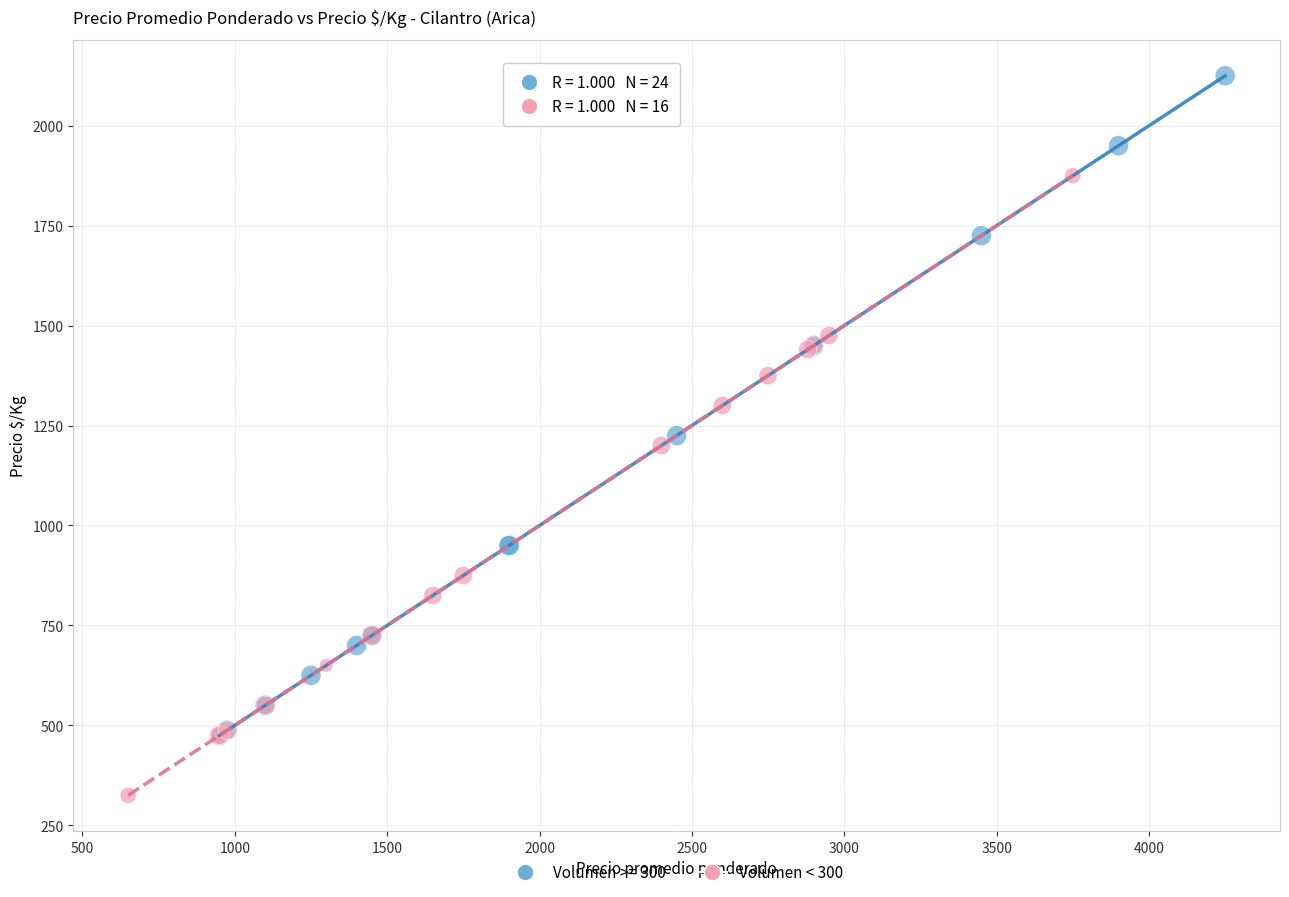

Which series contains the lowest Y value?

Volumen < 300